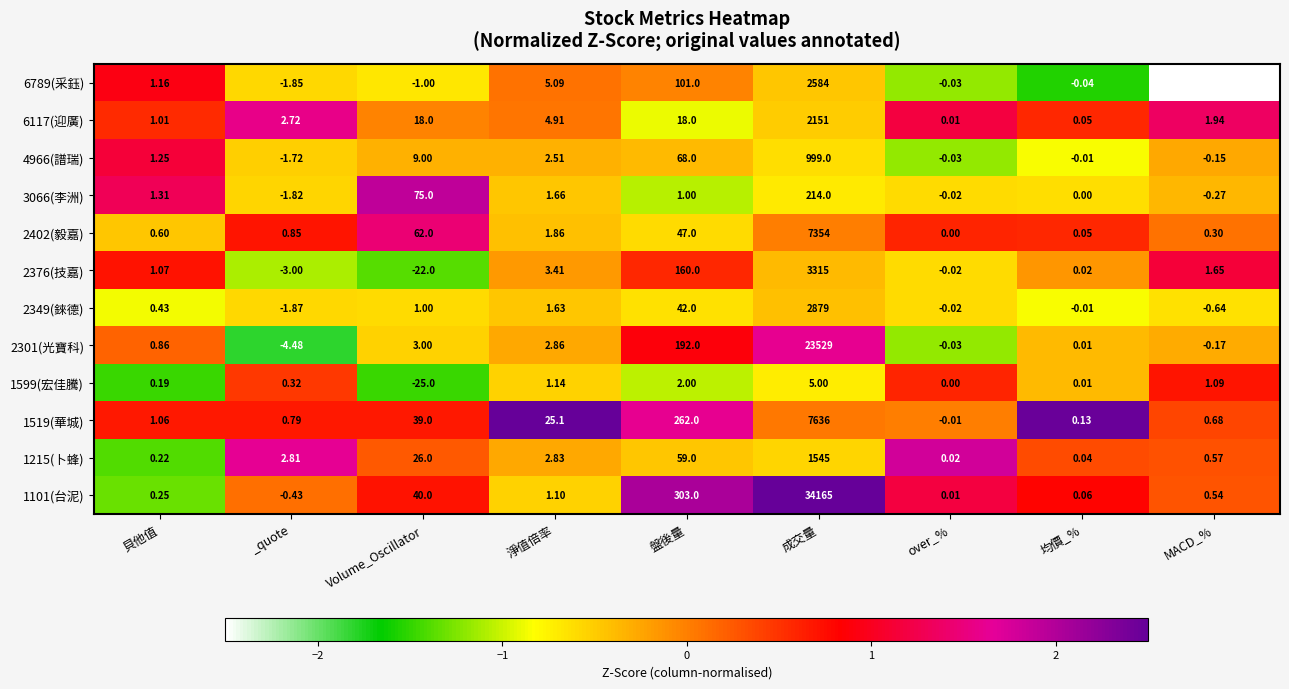

How many distinct data groups are displayed?

12